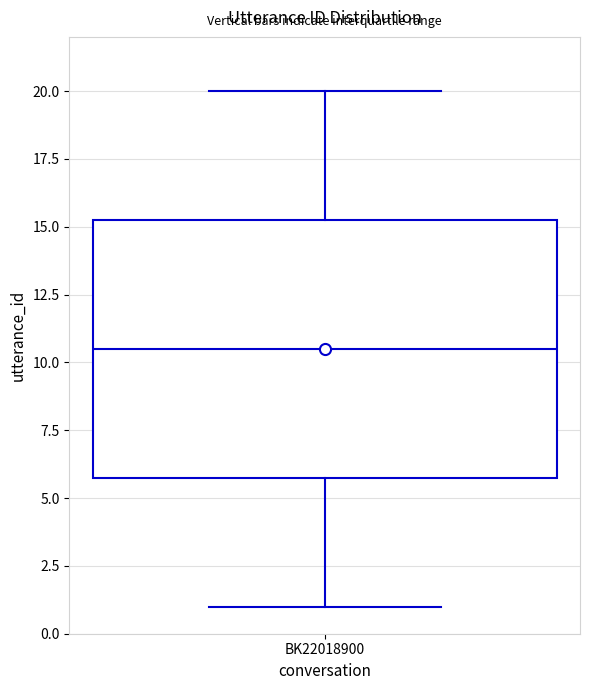

Transcribe this box plot: give where the median line is, the range the box spans, and where the two whiskers end, as read against the y-axis. The values are not printed on the chart, so give them approximately, as read against the axis.

median 10.5, box 6.0 to 15.5, whiskers 1.0 to 20.0